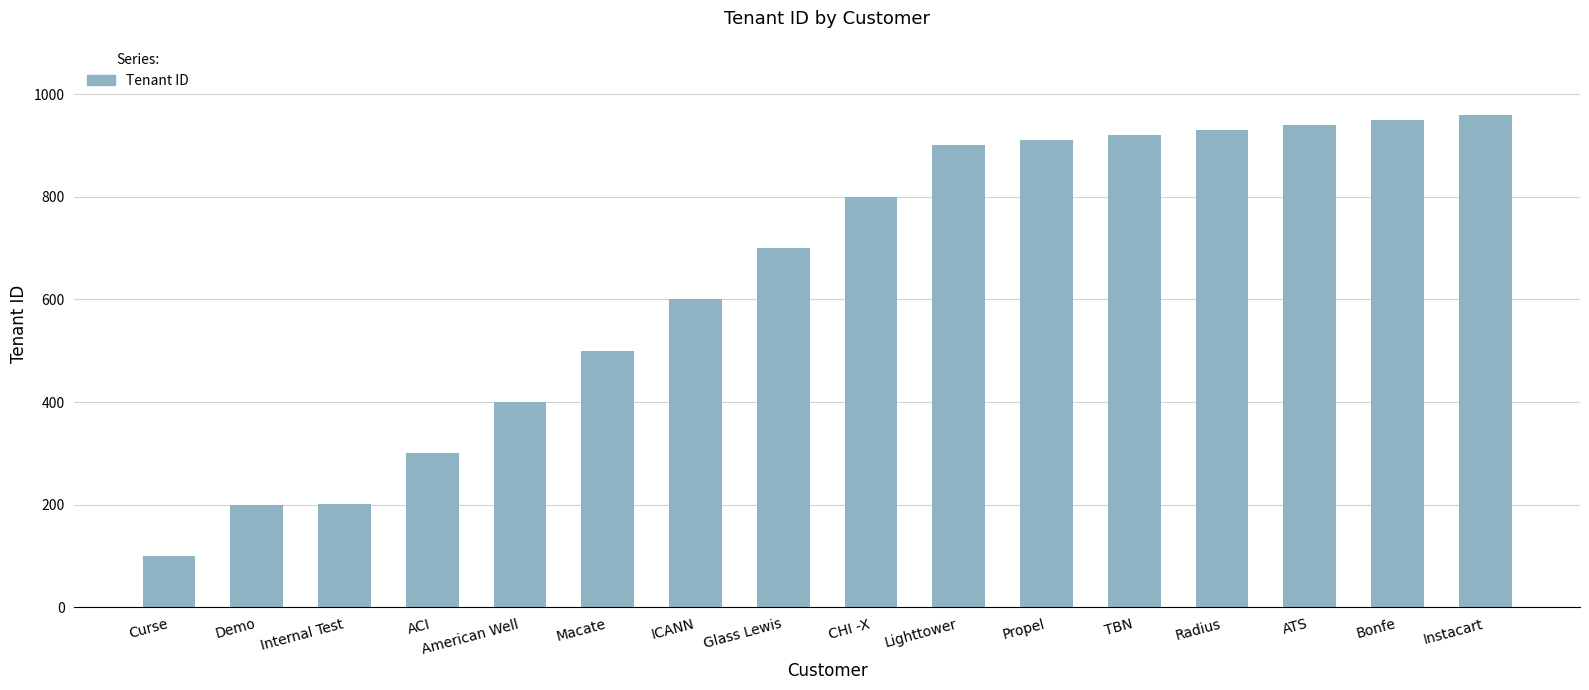

Read the value at Bonfe.

950